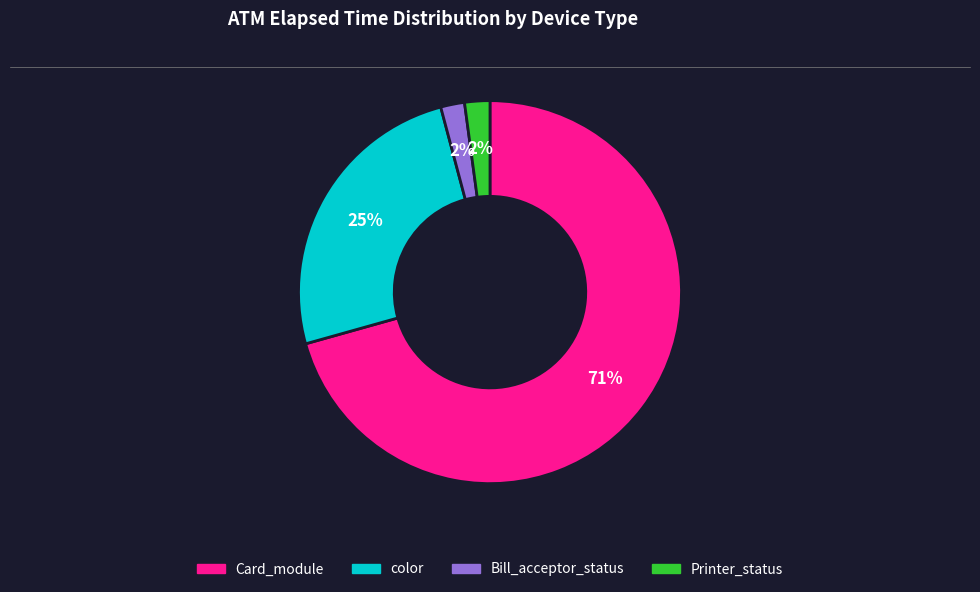

True or false: Card_module accounts for 71% of the total.

True